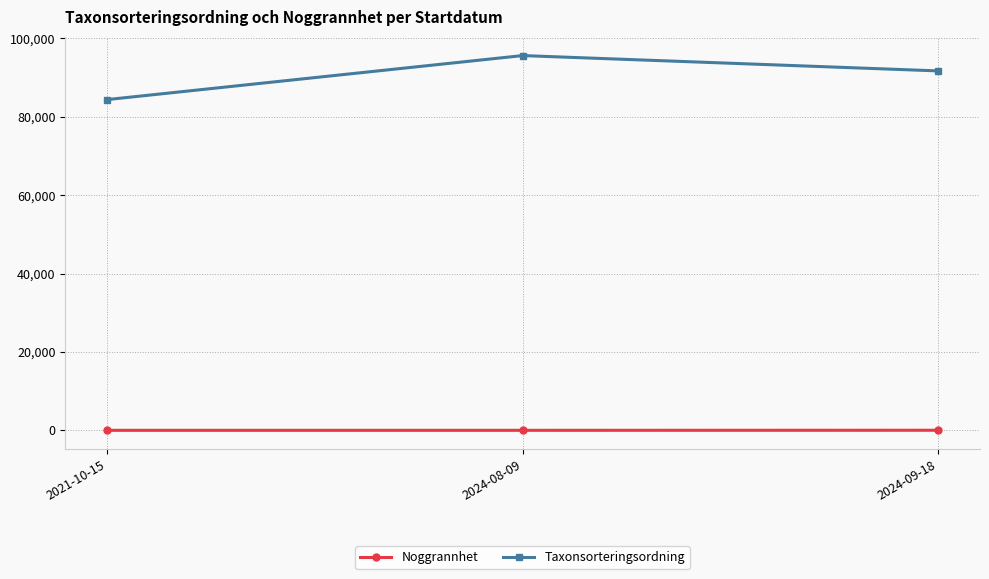

What position from the left is 2024-08-09?

2